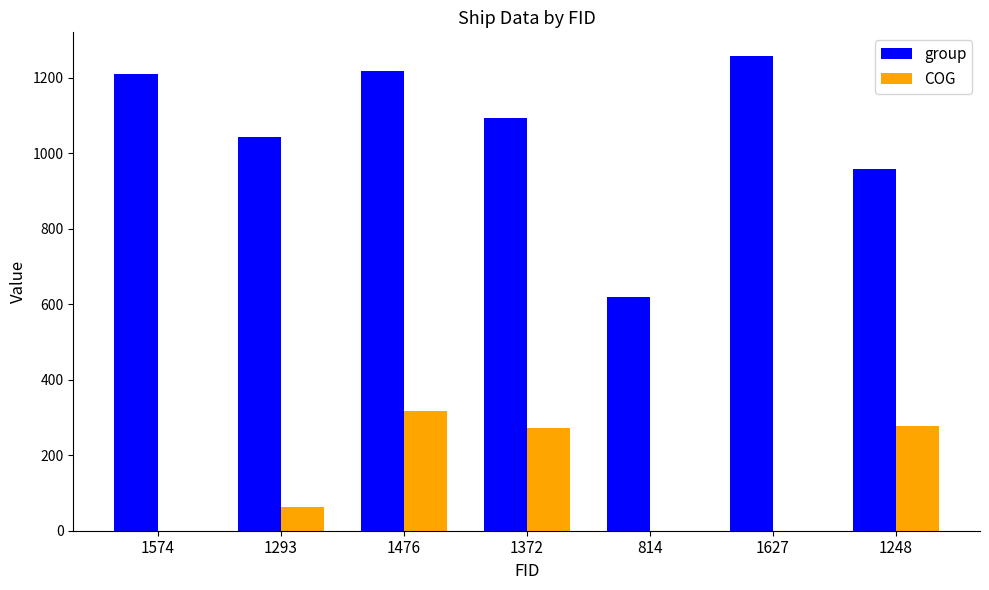

What is the sum of the group values at 1372 and 1248?

2054.0